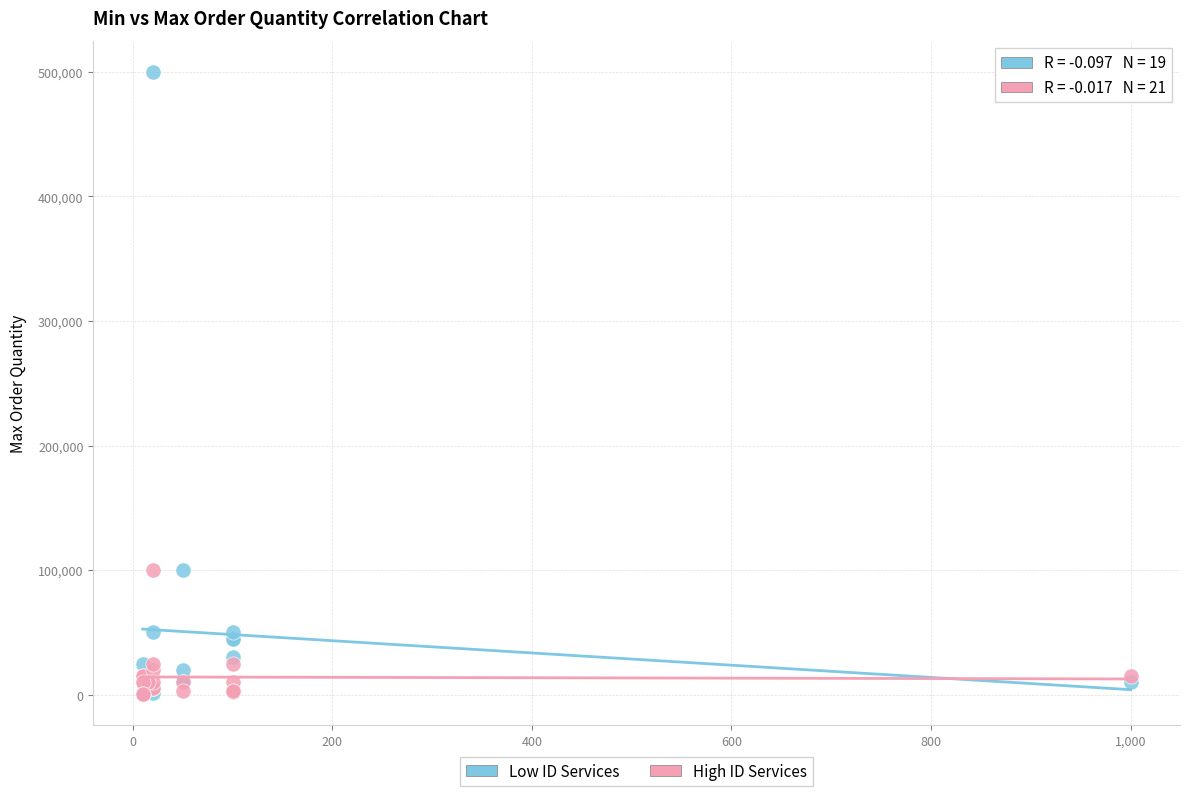

Which series contains the highest Y value?

Low ID Services